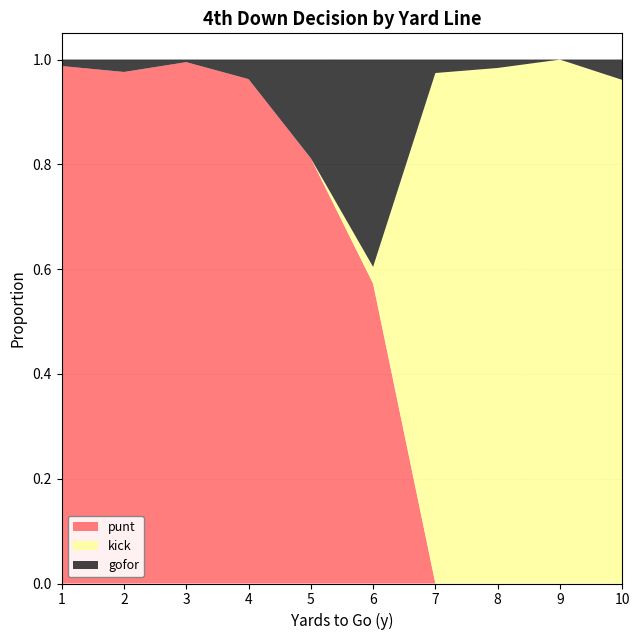

The punt series shows 0.0 at 9. True or false?

True